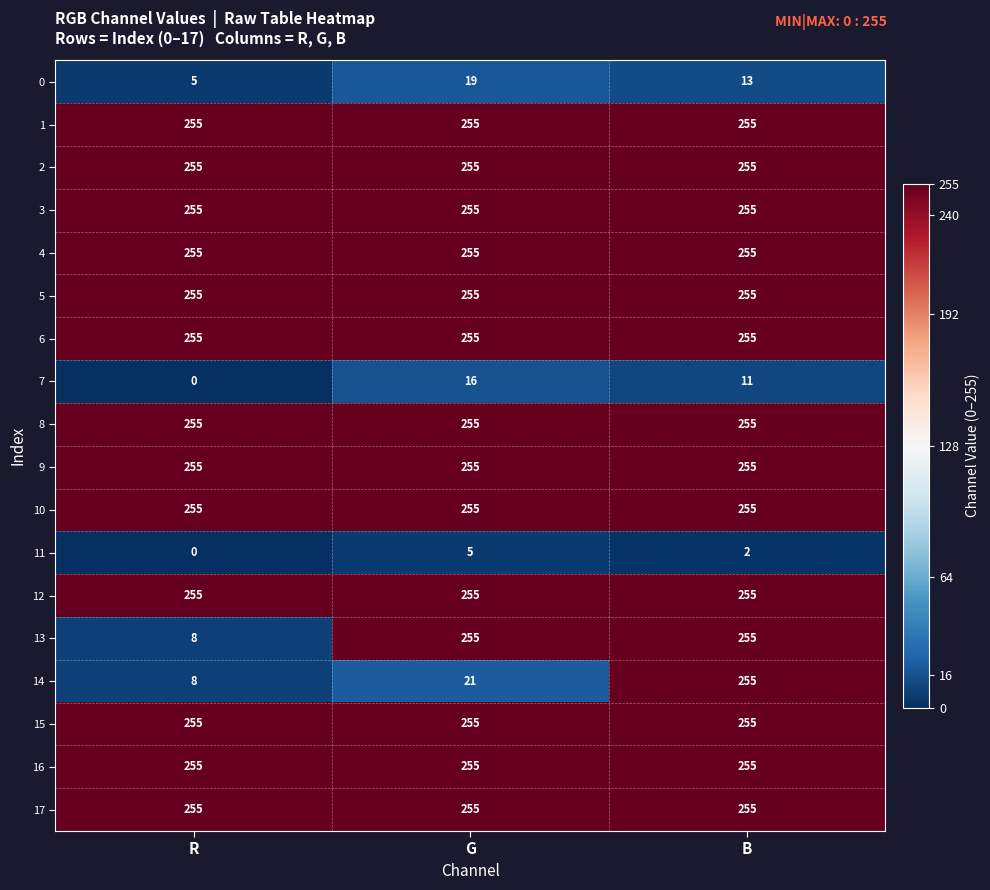

What is the difference between the highest and lowest values at R?

255